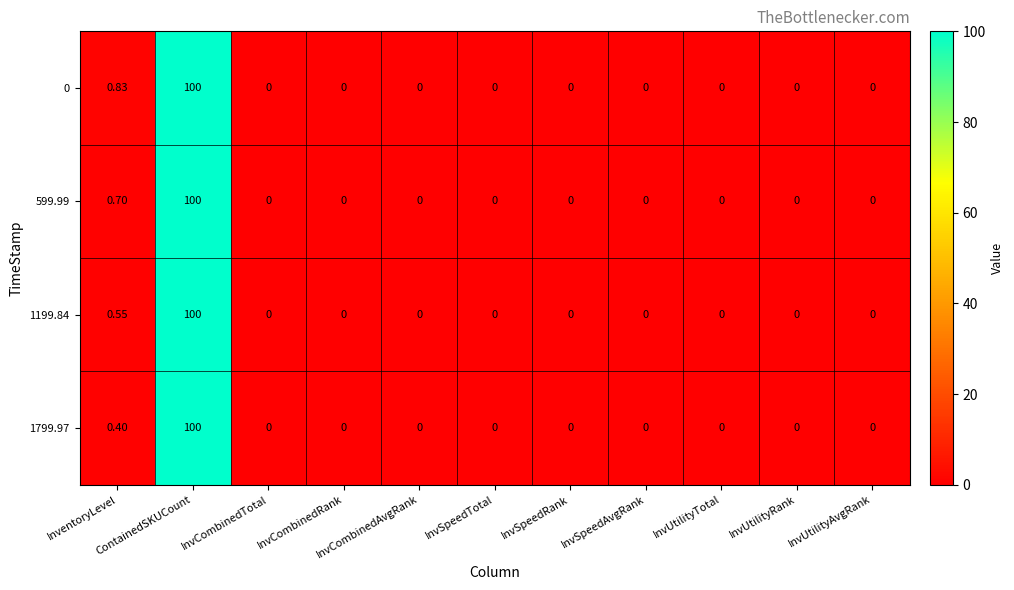

Reading right to left, extract all data points from this chart.

0: InvUtilityAvgRank=0.0	InvUtilityRank=0.0	InvUtilityTotal=0.0	InvSpeedAvgRank=0.0	InvSpeedRank=0.0	InvSpeedTotal=0.0	InvCombinedAvgRank=0.0	InvCombinedRank=0.0	InvCombinedTotal=0.0	ContainedSKUCount=100.0	InventoryLevel=0.8
599.99: InvUtilityAvgRank=0.0	InvUtilityRank=0.0	InvUtilityTotal=0.0	InvSpeedAvgRank=0.0	InvSpeedRank=0.0	InvSpeedTotal=0.0	InvCombinedAvgRank=0.0	InvCombinedRank=0.0	InvCombinedTotal=0.0	ContainedSKUCount=100.0	InventoryLevel=0.7
1199.84: InvUtilityAvgRank=0.0	InvUtilityRank=0.0	InvUtilityTotal=0.0	InvSpeedAvgRank=0.0	InvSpeedRank=0.0	InvSpeedTotal=0.0	InvCombinedAvgRank=0.0	InvCombinedRank=0.0	InvCombinedTotal=0.0	ContainedSKUCount=100.0	InventoryLevel=0.6
1799.97: InvUtilityAvgRank=0.0	InvUtilityRank=0.0	InvUtilityTotal=0.0	InvSpeedAvgRank=0.0	InvSpeedRank=0.0	InvSpeedTotal=0.0	InvCombinedAvgRank=0.0	InvCombinedRank=0.0	InvCombinedTotal=0.0	ContainedSKUCount=100.0	InventoryLevel=0.4